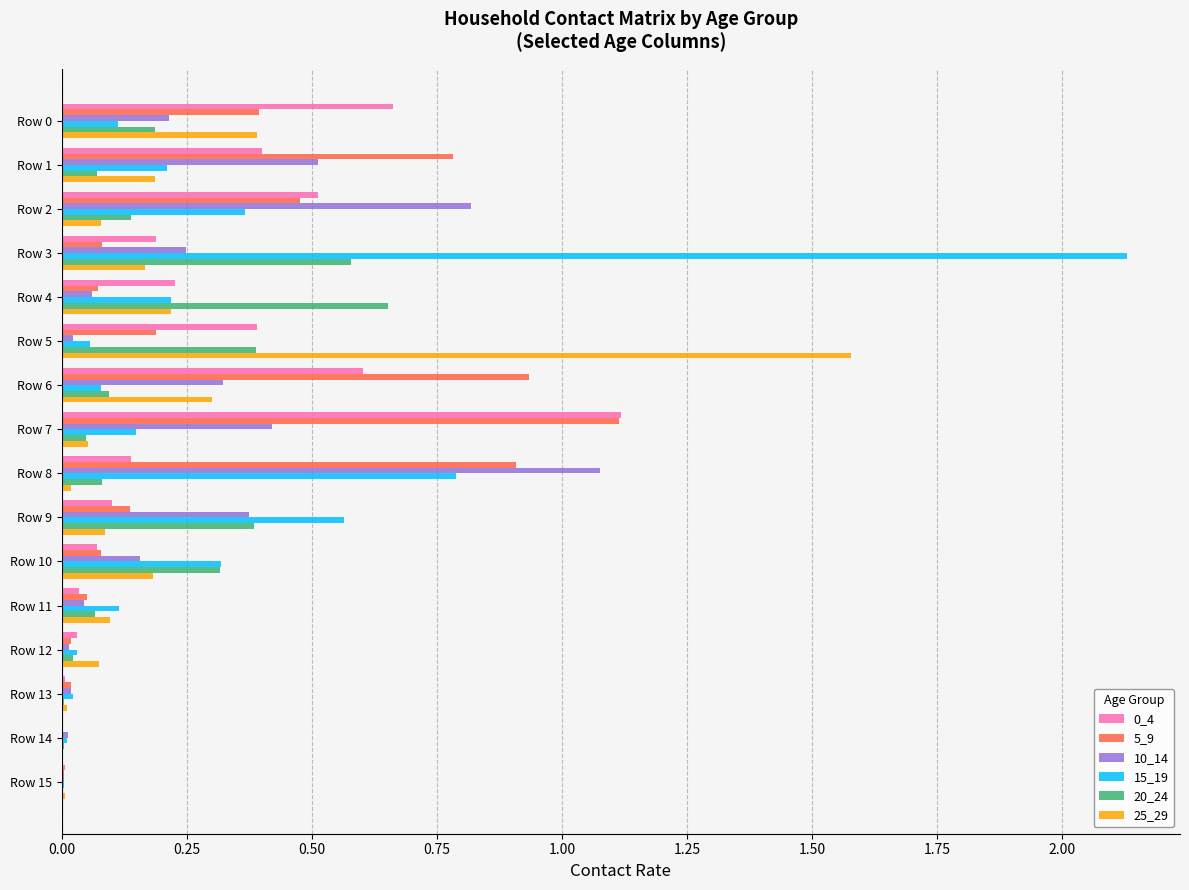

What is the sum of all 10_14 values?

4.3